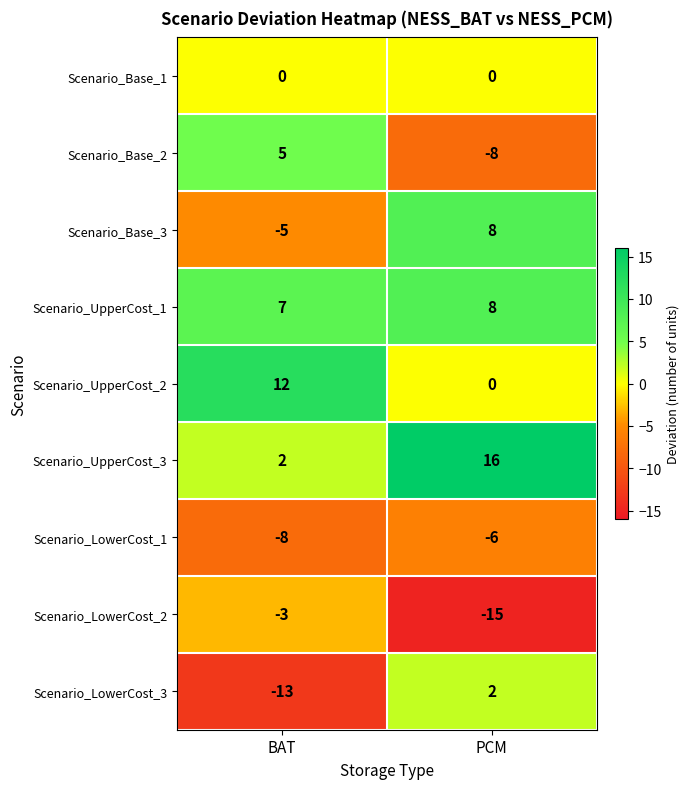

At BAT, list the series in order from largest to smallest.

Scenario_UpperCost_2, Scenario_UpperCost_1, Scenario_Base_2, Scenario_UpperCost_3, Scenario_Base_1, Scenario_LowerCost_2, Scenario_Base_3, Scenario_LowerCost_1, Scenario_LowerCost_3